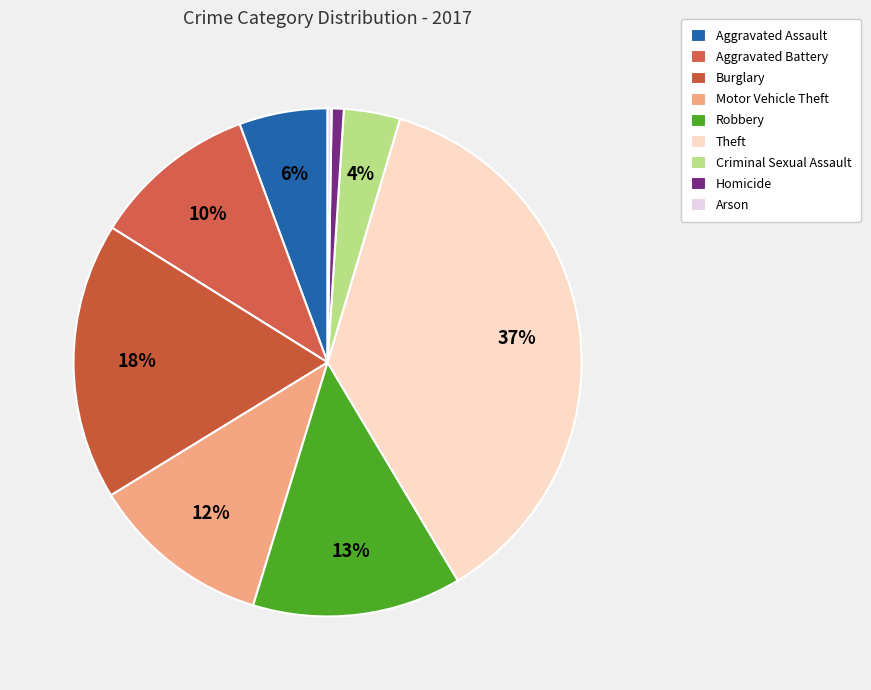

To the nearest percent, what percentage of the pie is Aggravated Battery?

10%